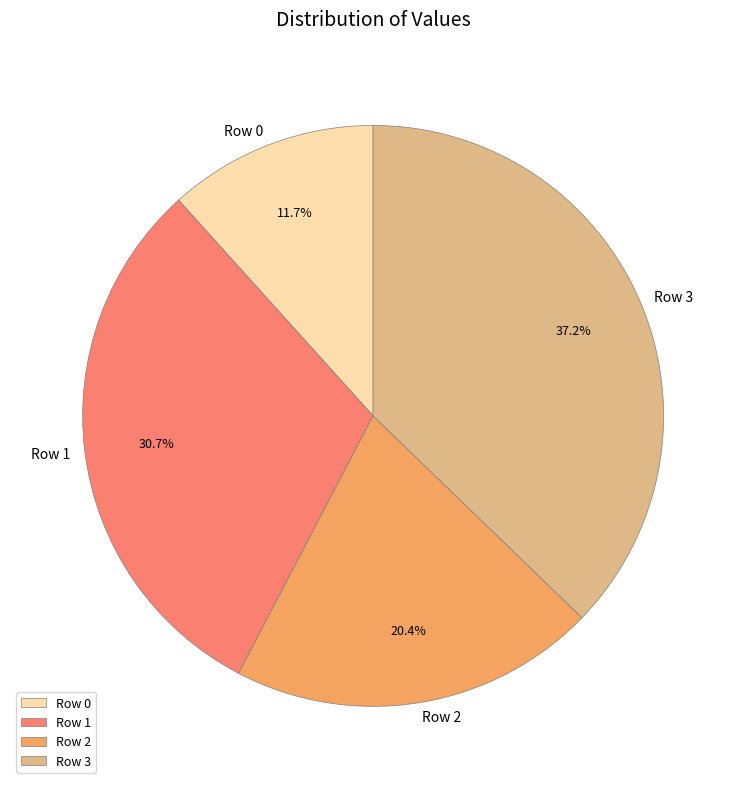

To the nearest percent, what is the difference between the largest and smallest slice percentages?

26%